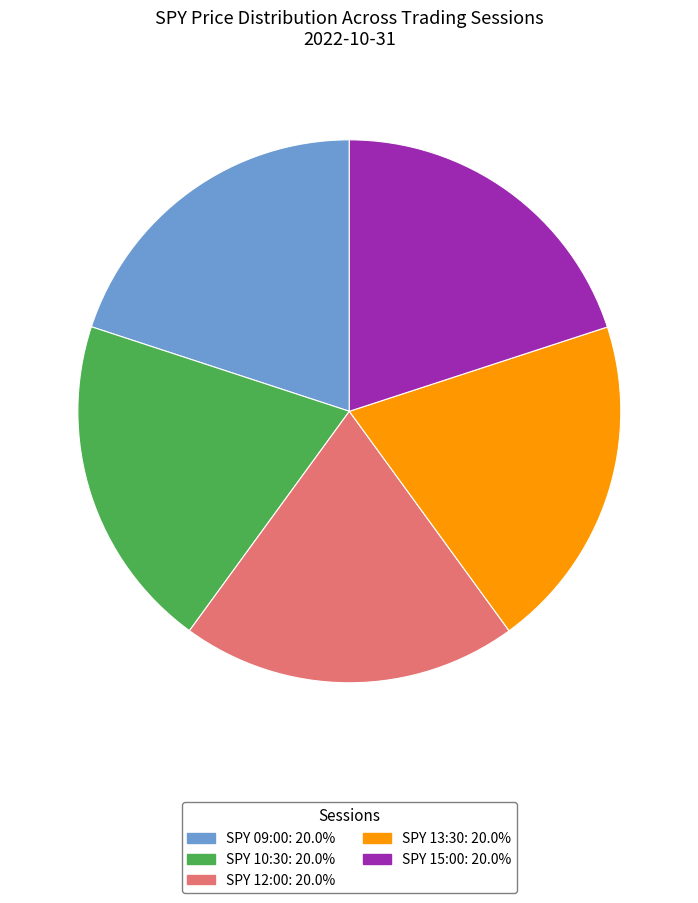

Approximately how many times larger is the value at SPY 09:00 compared to SPY 15:00?

1.0